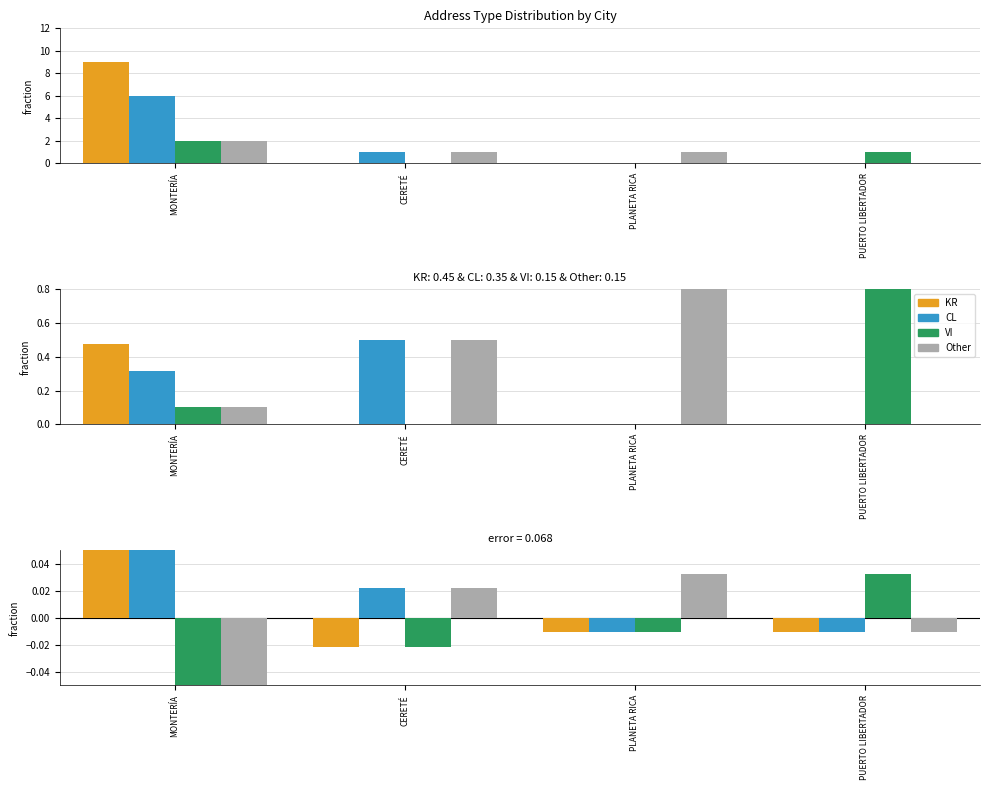

Which series changed the most between PLANETA RICA and PUERTO LIBERTADOR?

VI